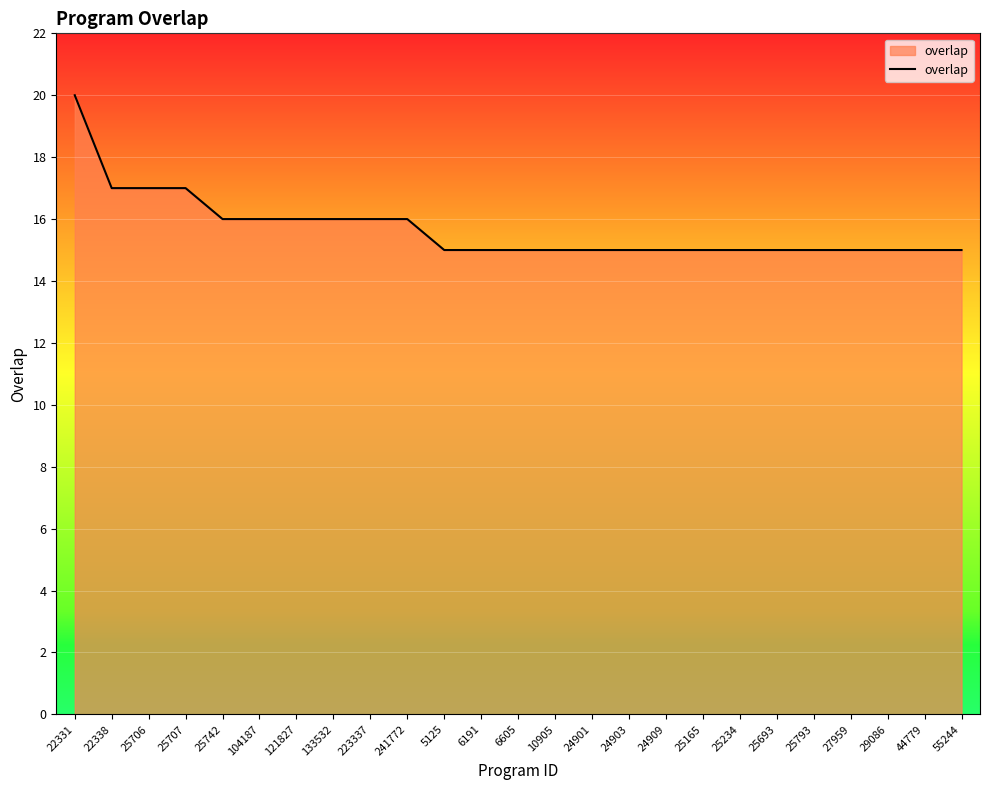

What position from the left is 25165?

18